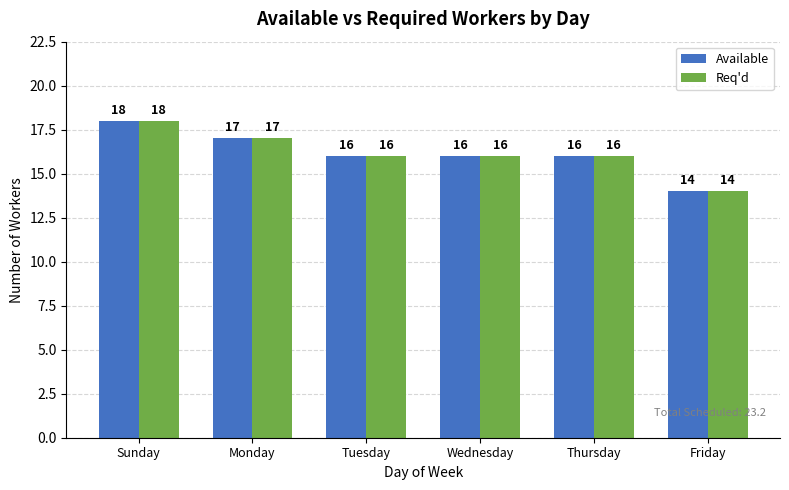

Count the Available values in the range 16 to 17.

4